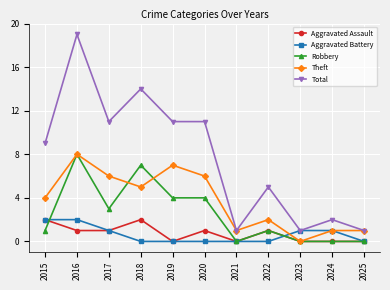

Between 2015 and 2022, which series saw the biggest shift?

Total